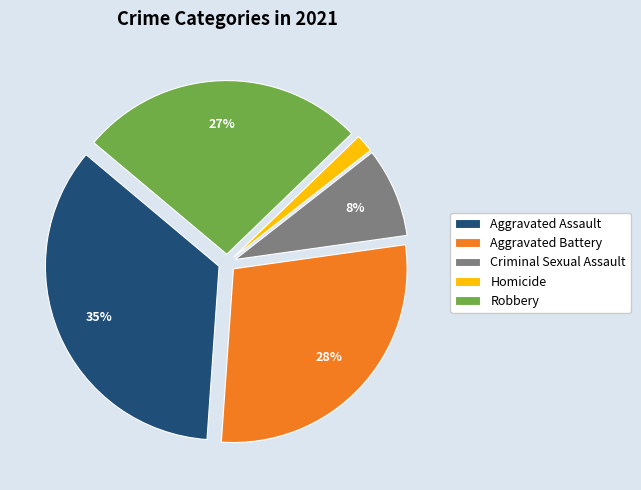

Combined, do Homicide and Criminal Sexual Assault account for over 50%?

No